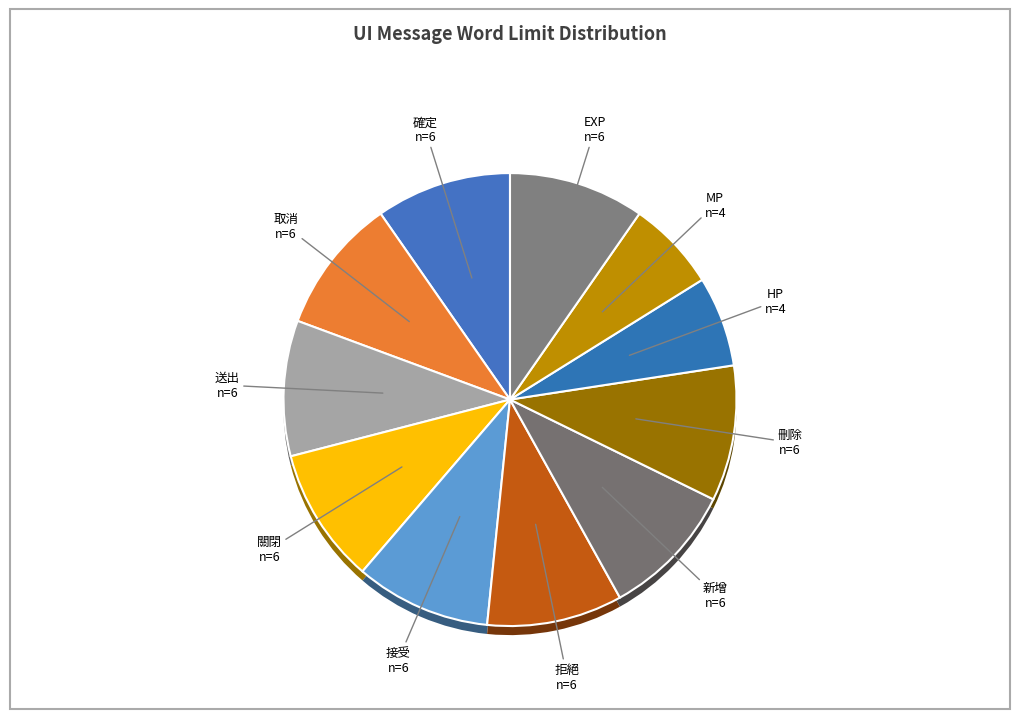

To the nearest percent, what portion does 取消 represent?

10%